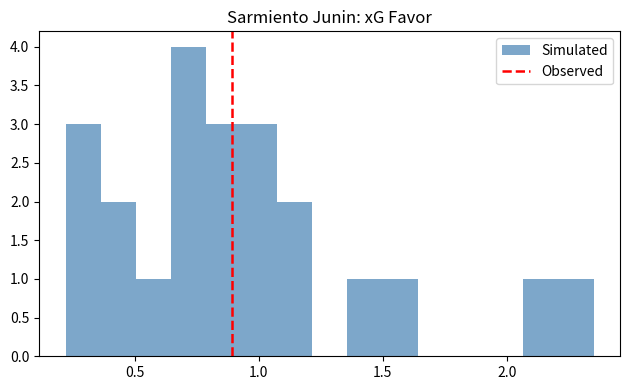

Around what value on the x-axis is the tallest bar? Give the approximate position of its centre, as read against the axis.

0.70